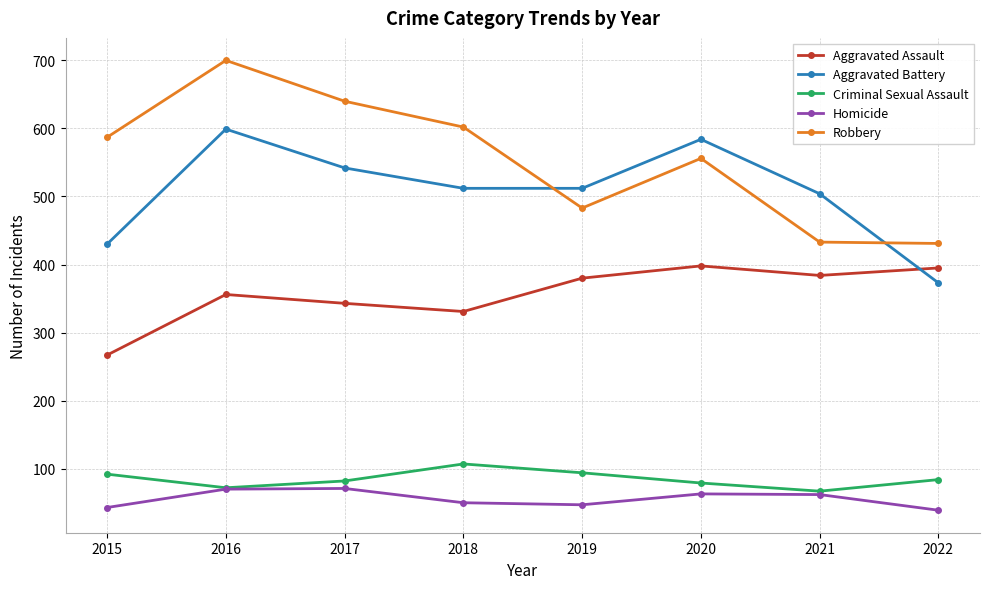

At how many categories does at least one series exceed 257?

8